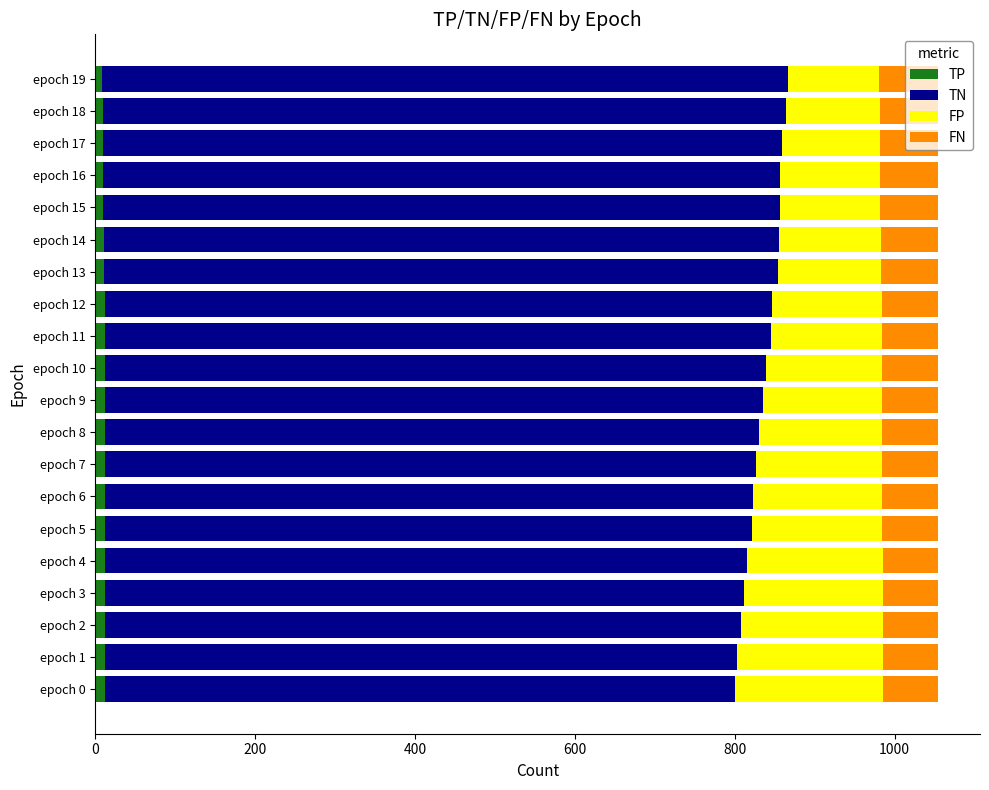

What is the sum of all TP values?

232